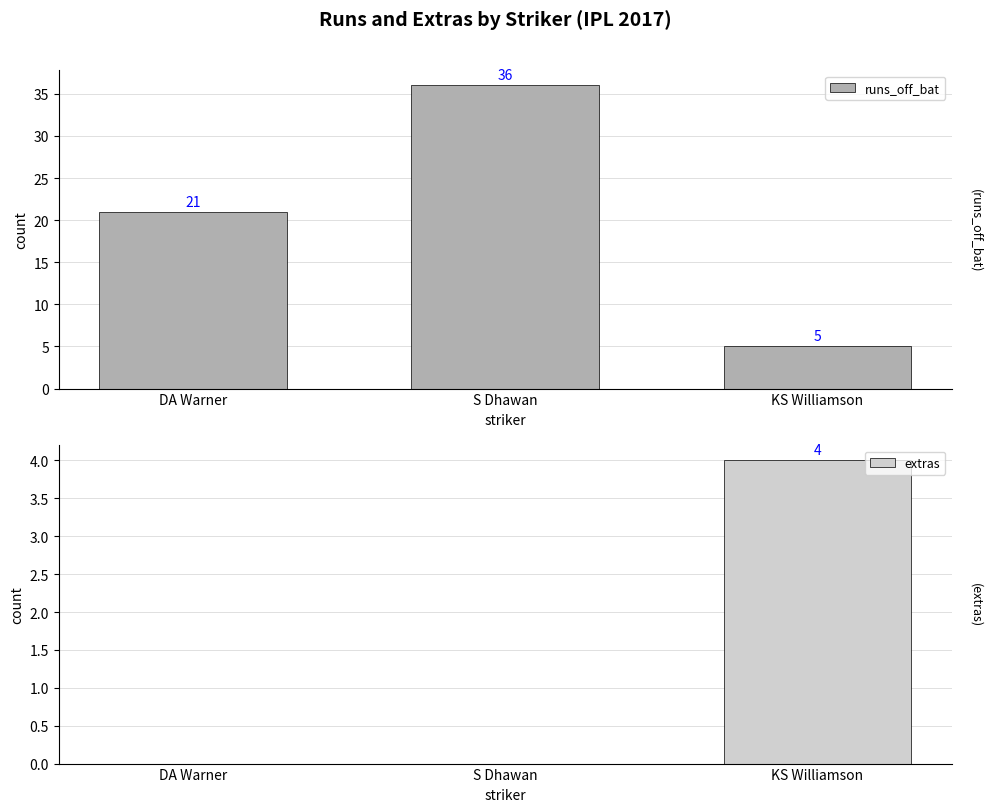

Rank the series by their average value, from lowest to highest.

extras, runs_off_bat